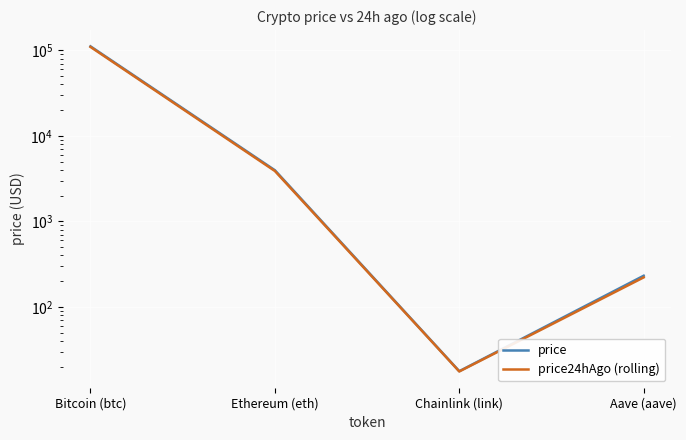

What position from the left is Ethereum (eth)?

2